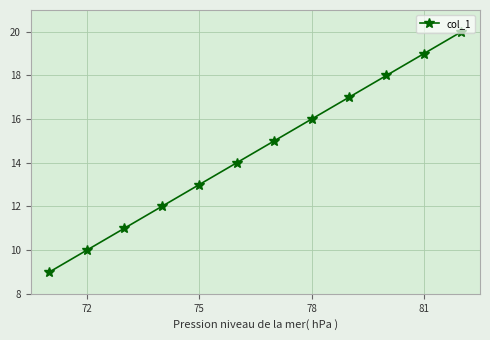

Reading left to right, extract all data points from this chart.

9	10	11	12	13	14	15	16	17	18	19	20